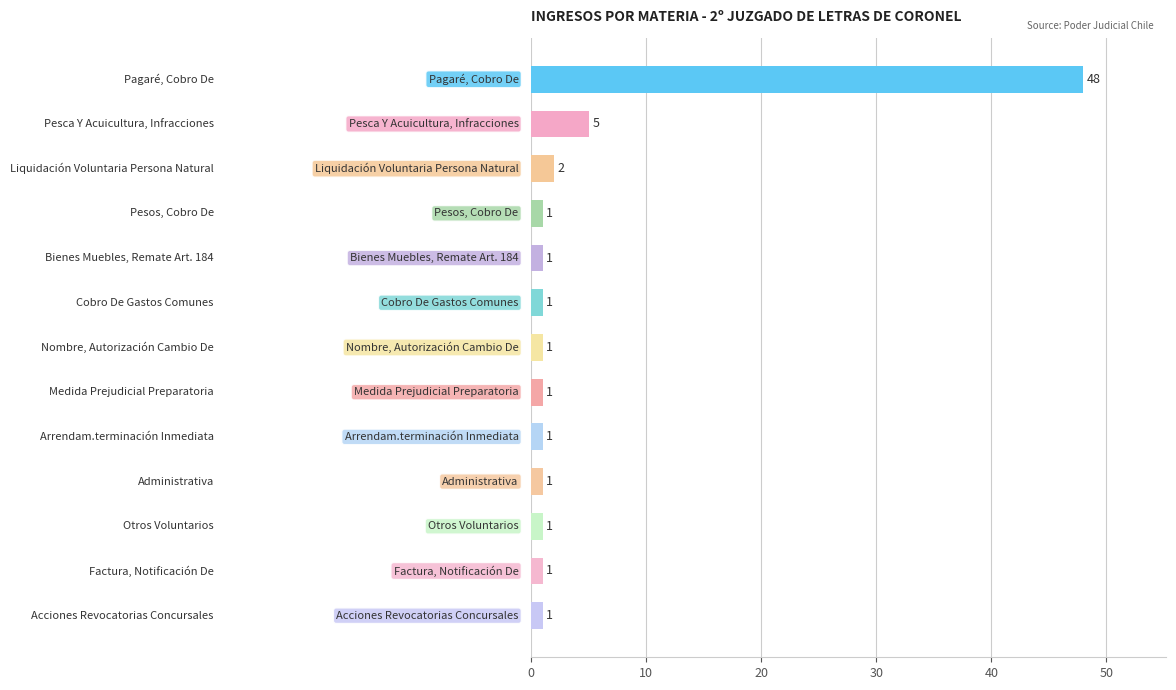

What is the sum of all values?

65